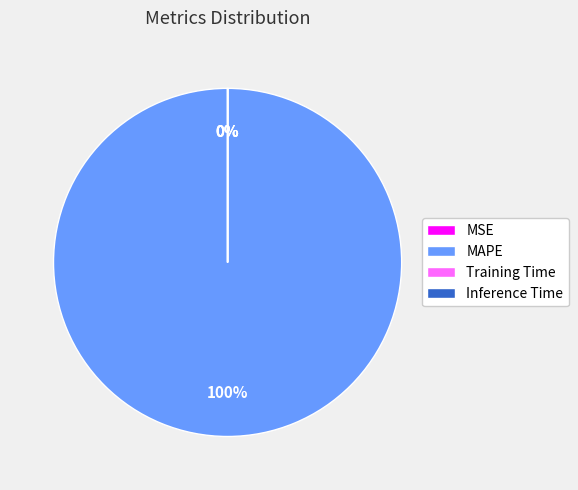

To the nearest percent, what is the average slice percentage?

25%